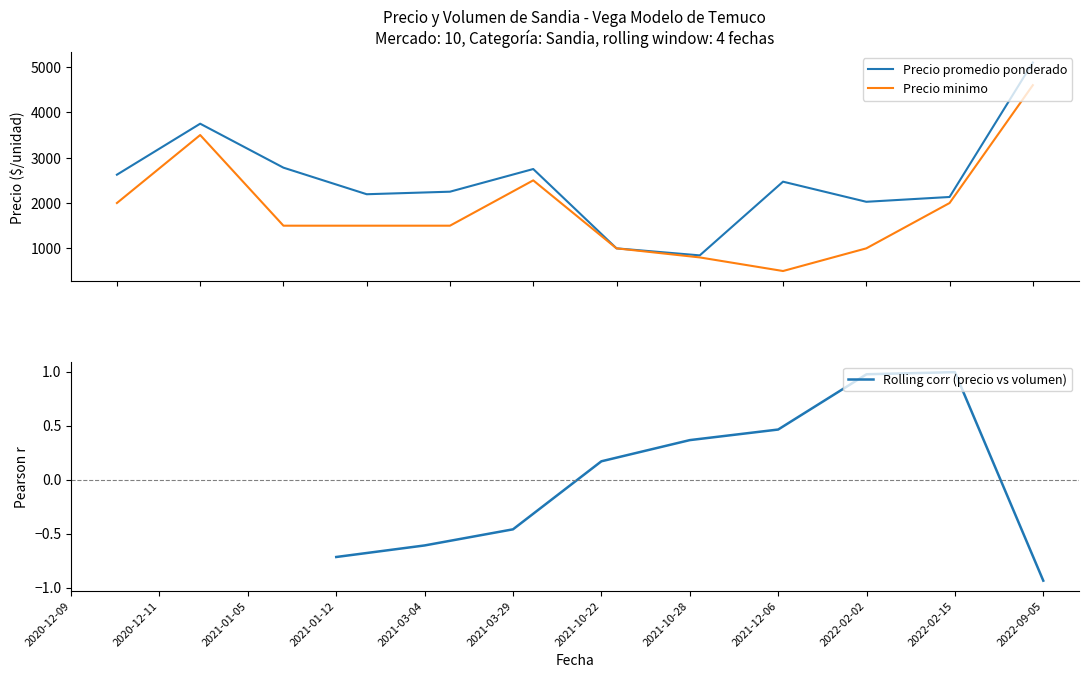

What are all the series names shown in the legend?

Precio promedio ponderado, Precio minimo, Rolling corr (precio vs volumen)